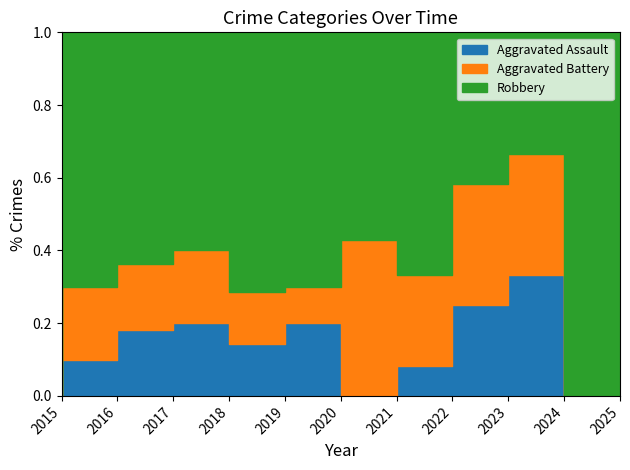

How many distinct data groups are displayed?

3